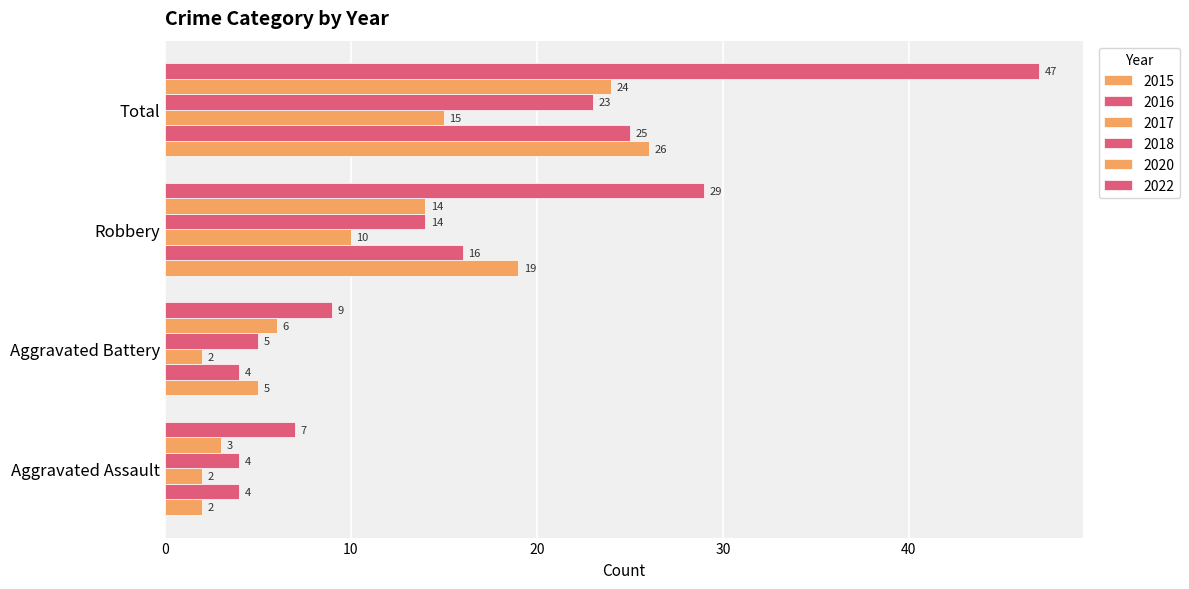

How many values in the 2016 series are below 16?

2